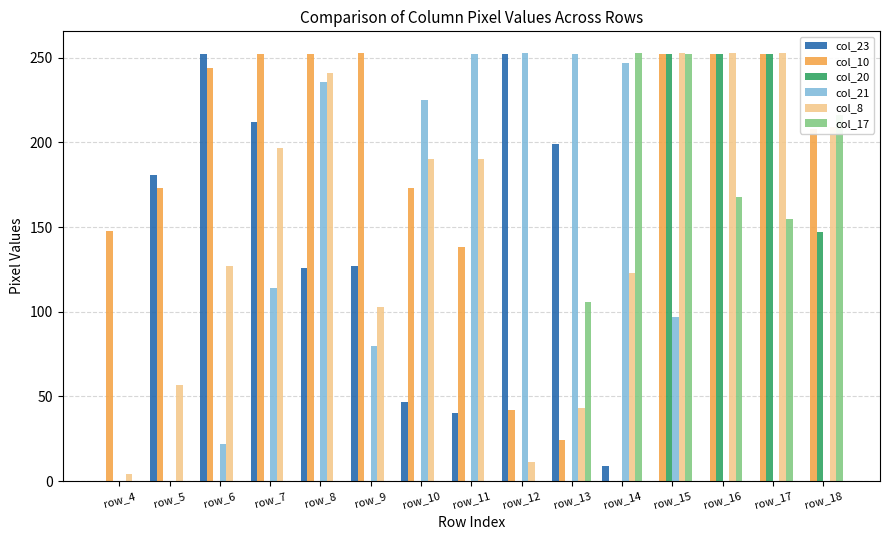

At which label is col_17 closest to 126?

row_13